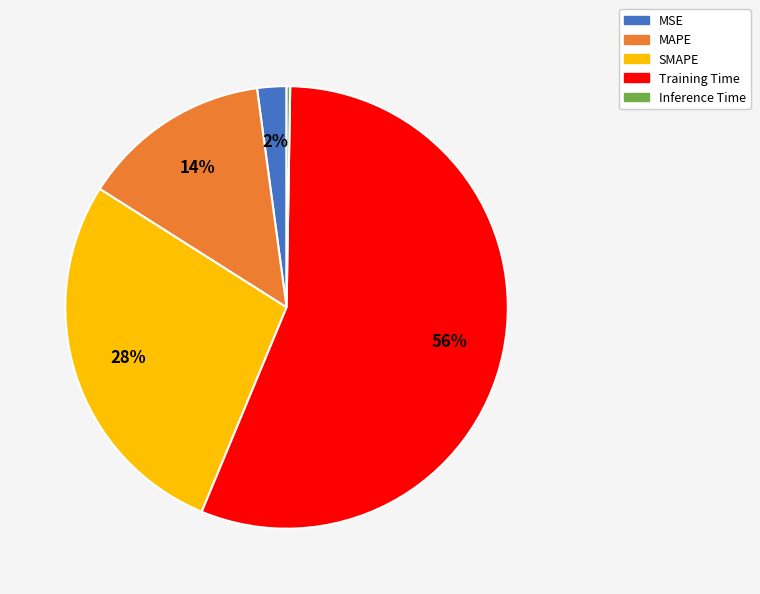

Is it true that MAPE is 14% of the pie?

True